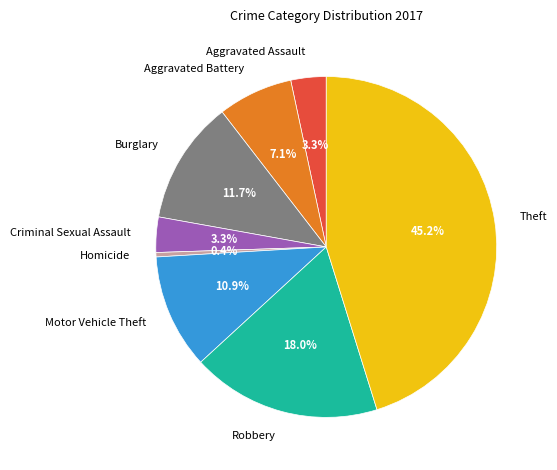

Is there any slice that represents more than half of the pie?

No